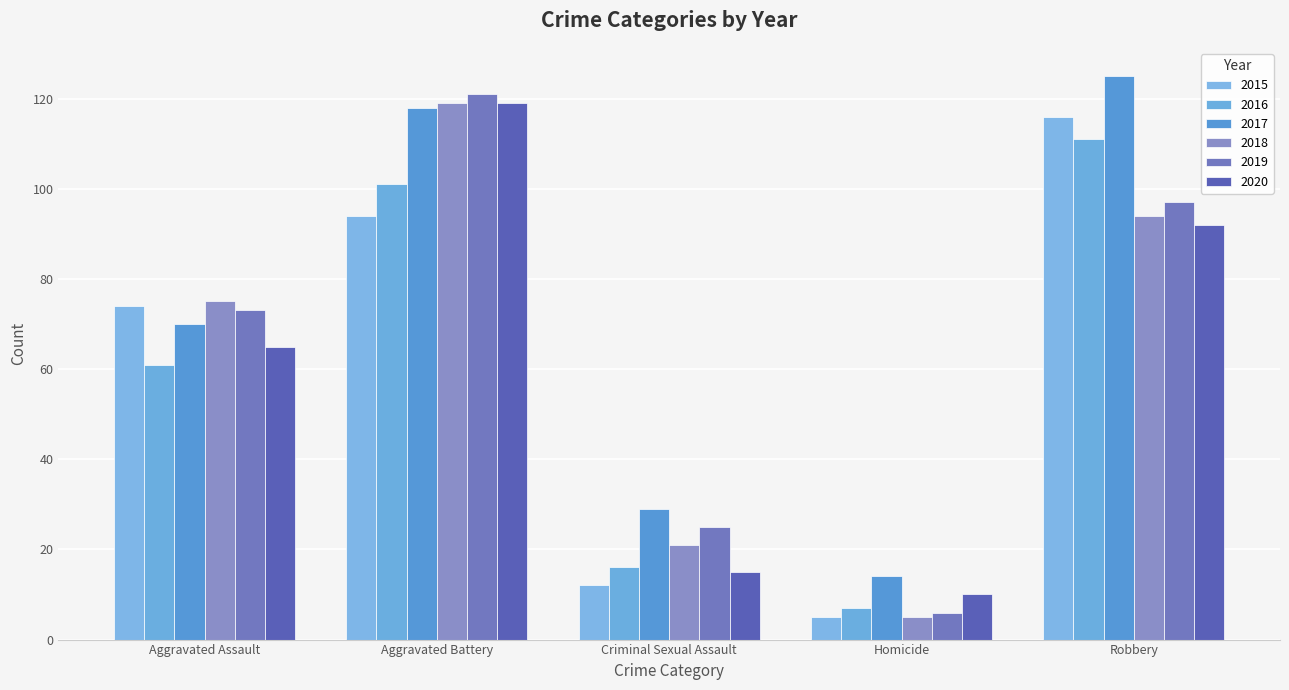

What is the sum of all 2016 values?

296